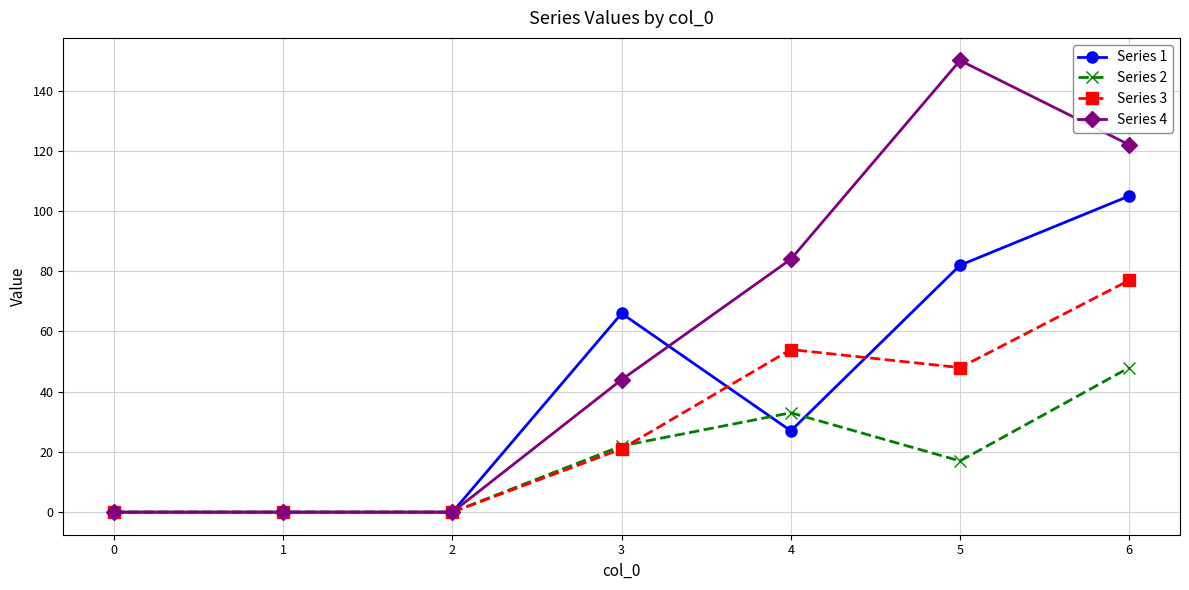

Reading left to right, transcribe all the data shown in this chart.

Series 1: 0=0	1=0	2=0	3=66	4=27	5=82	6=105
Series 2: 0=0	1=0	2=0	3=22	4=33	5=17	6=48
Series 3: 0=0	1=0	2=0	3=21	4=54	5=48	6=77
Series 4: 0=0	1=0	2=0	3=44	4=84	5=150	6=122